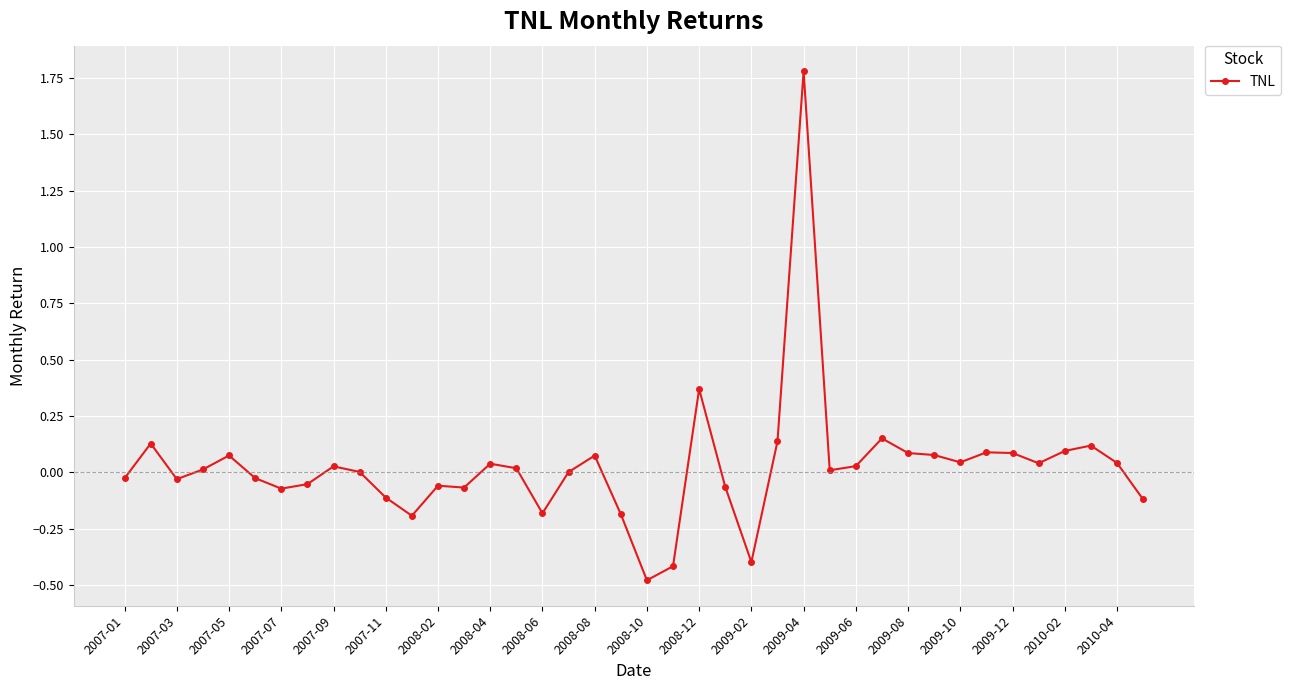

What is the maximum value shown in the chart?

1.8